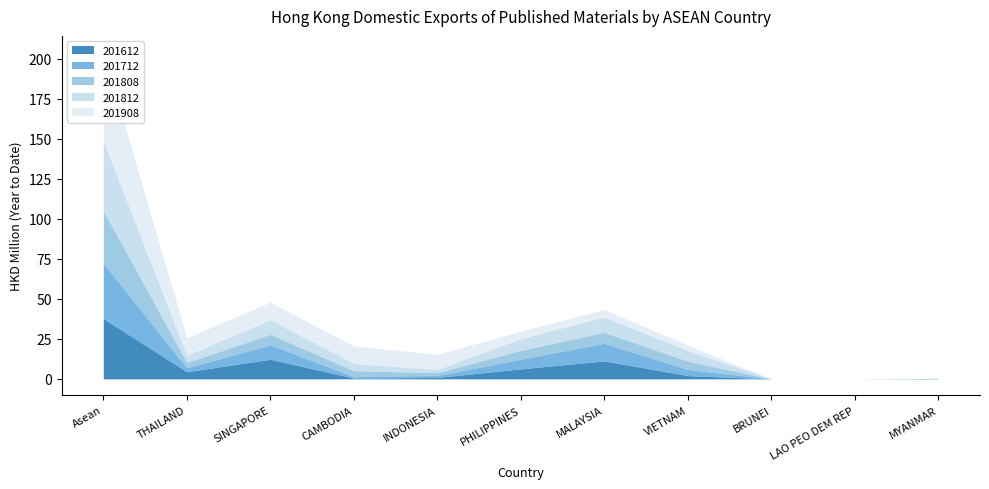

What is the label of the 1st point from the left?

Asean